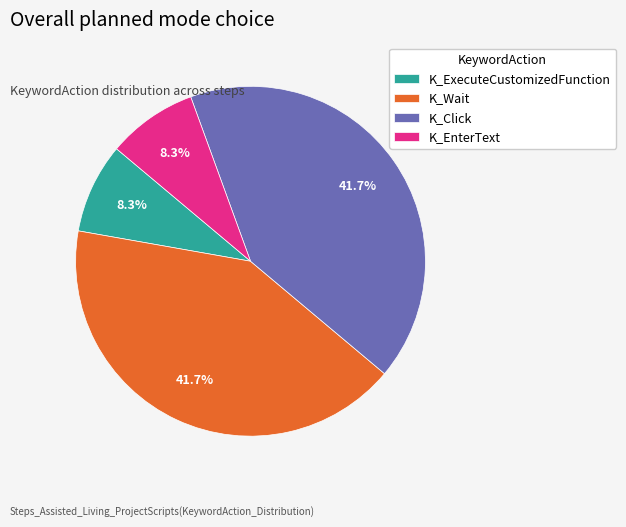

Does any single category account for the majority?

No